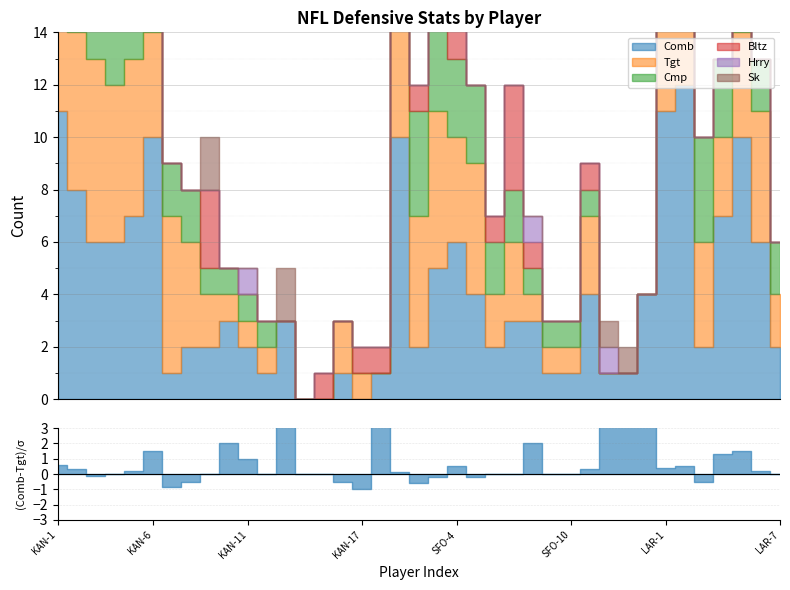

After their last crossing, which series has the higher values: Bltz or Comb?

Comb